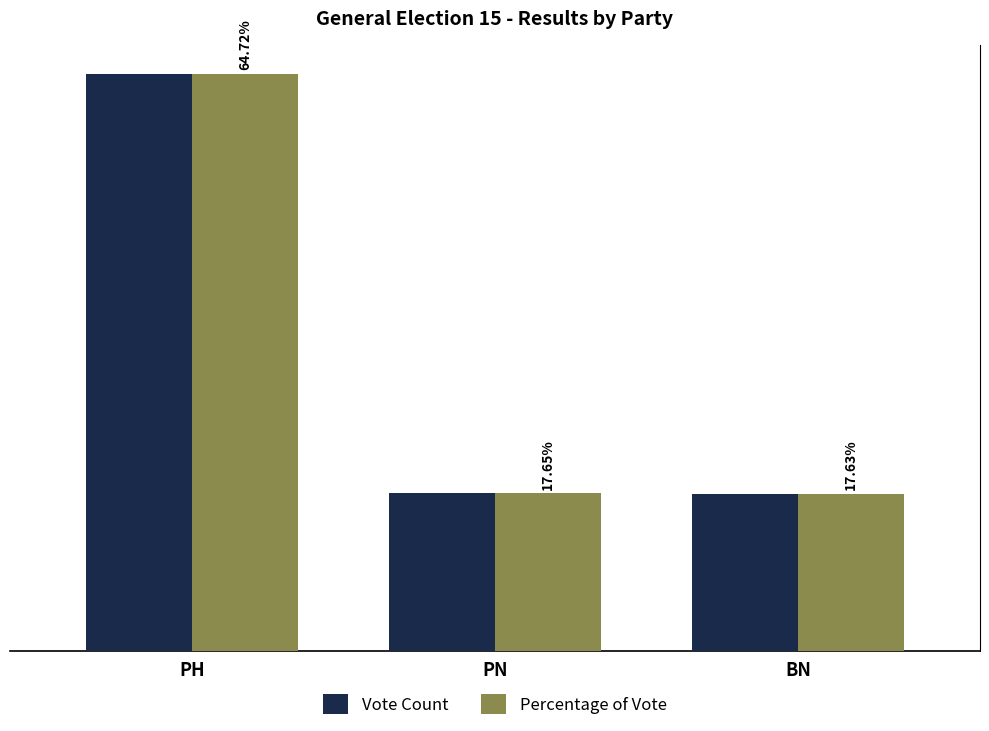

Which category has the highest value in the Vote Count series?

PH